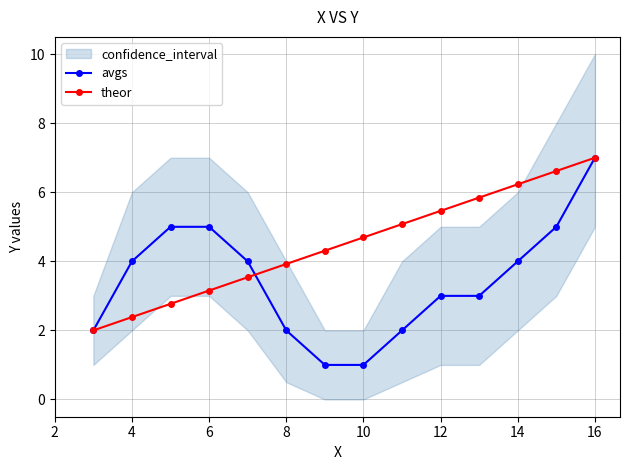

Which series ends up on top after the final intersection of avgs and theor?

theor